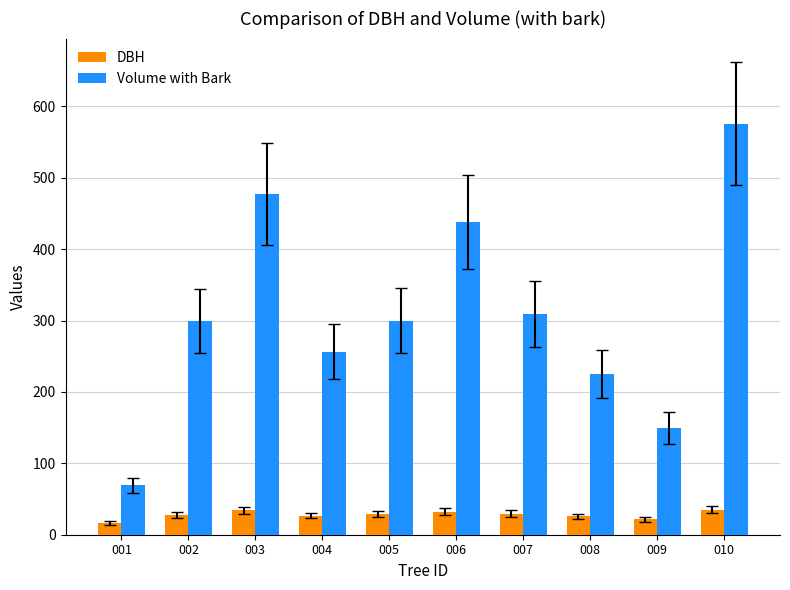

What is the value of the Volume with Bark bar at the 10th from the left?

575.5